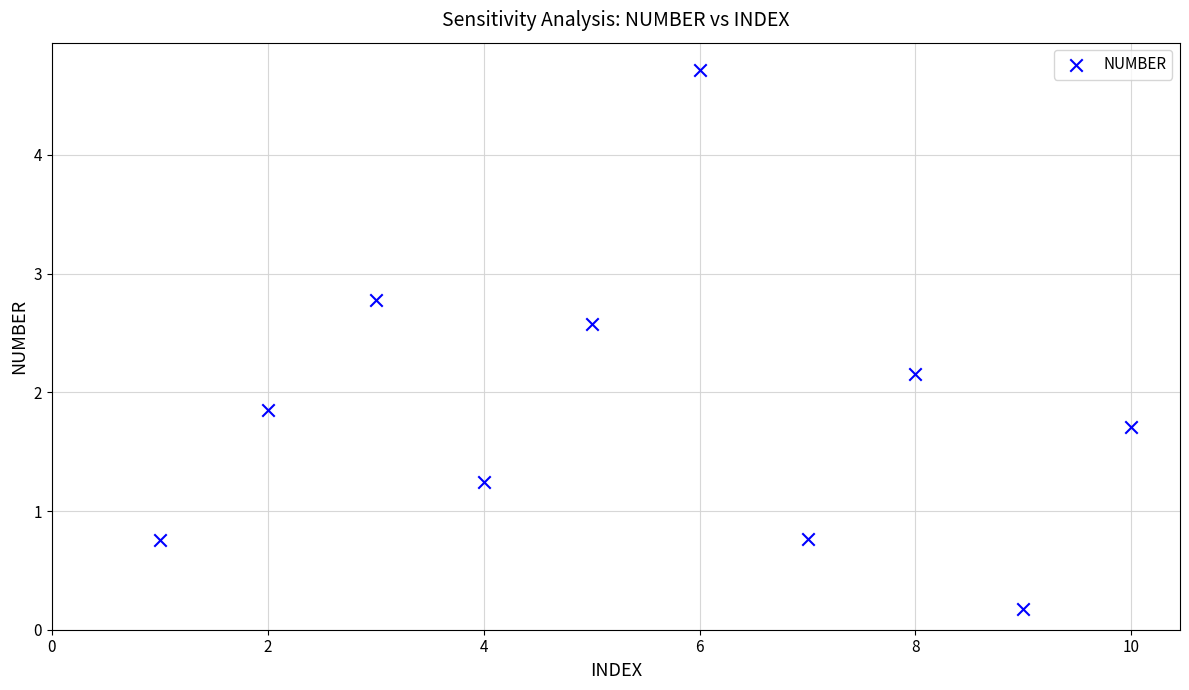

What is the range of X values (max minus min)?

9.0